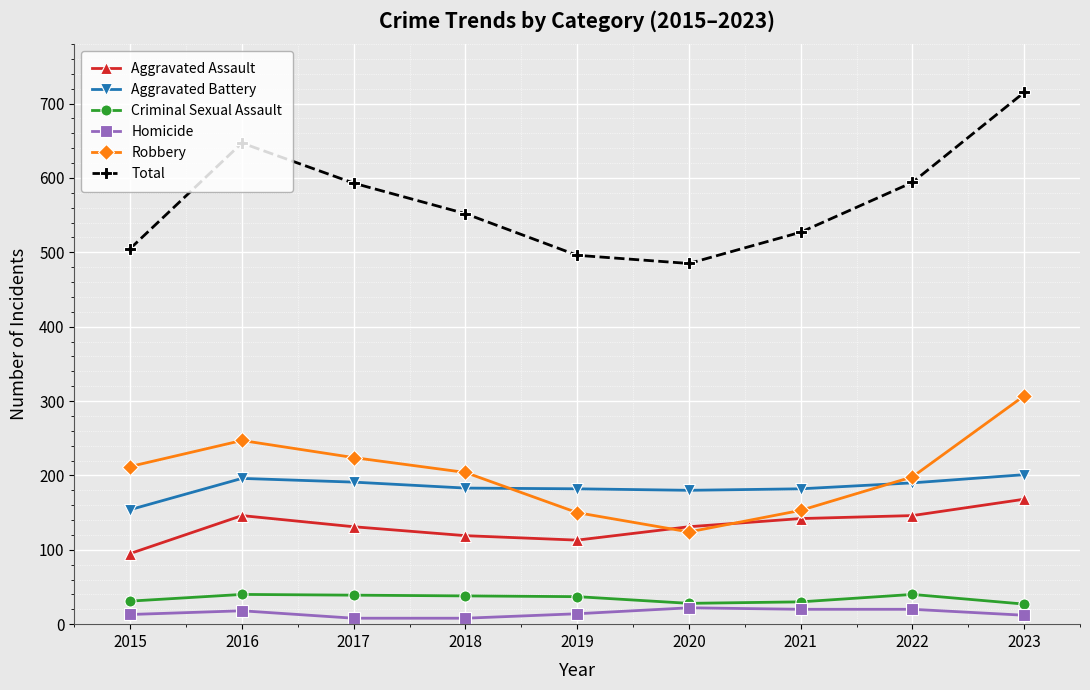

What value does the Criminal Sexual Assault series have at 2016?

40